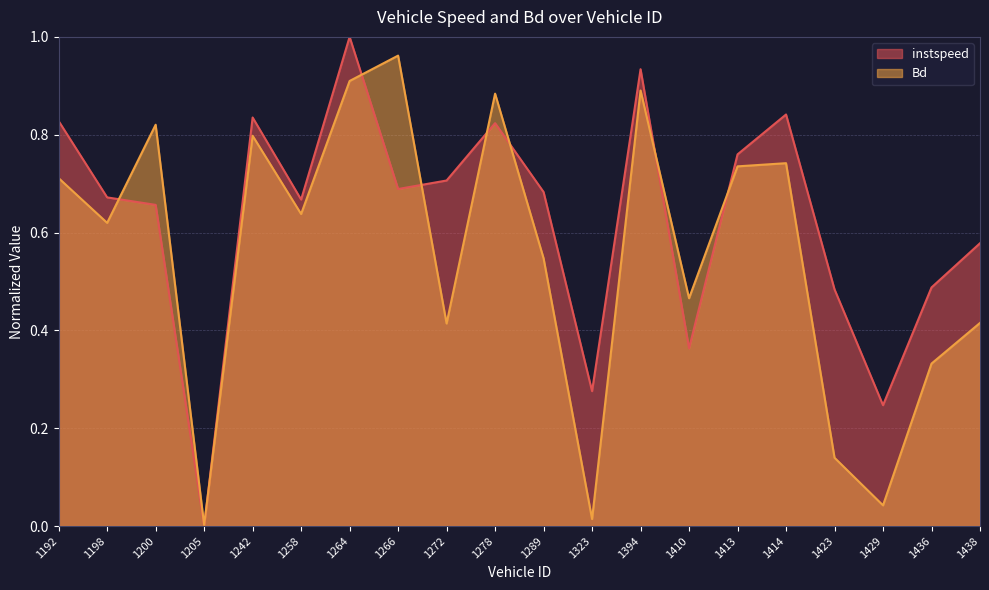

How many data points does each series have?

20